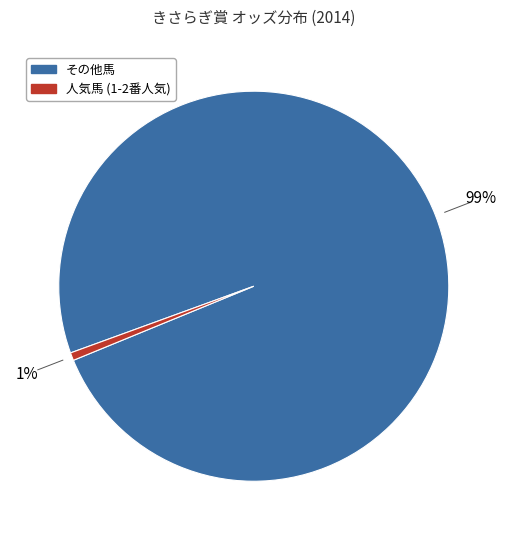

Which category has the smallest portion of the pie?

人気馬 (1-2番人気)